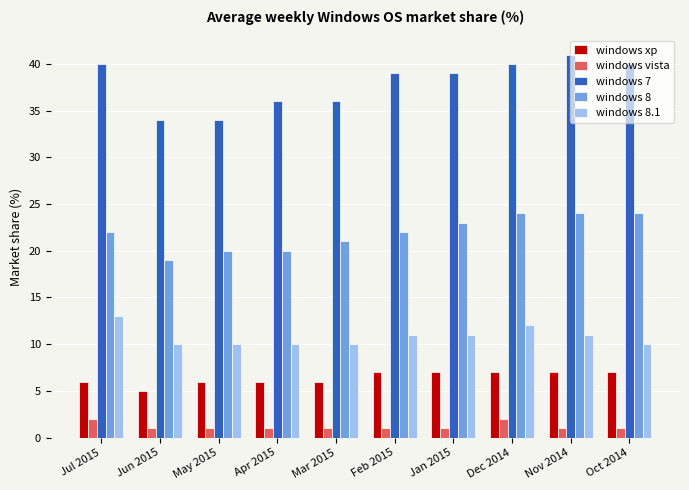

What is the difference between the highest and lowest values at Jul 2015?

38